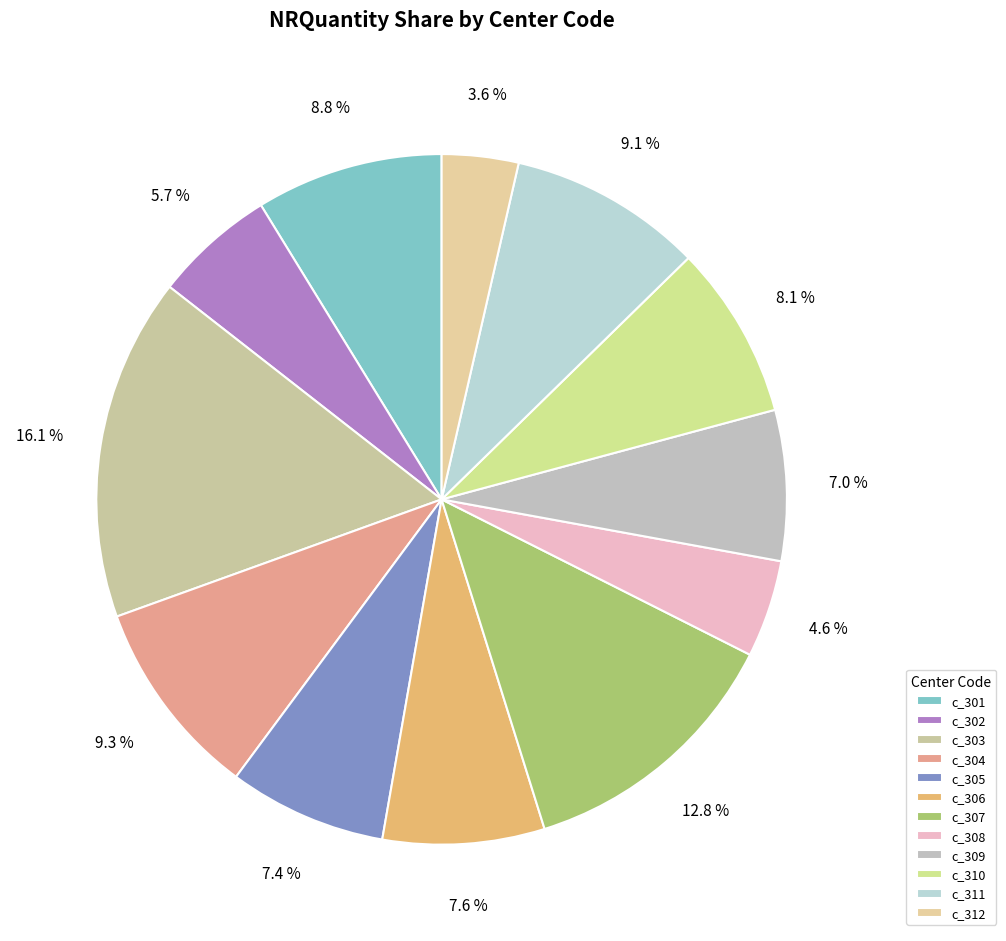

Which slice is the largest?

c_303